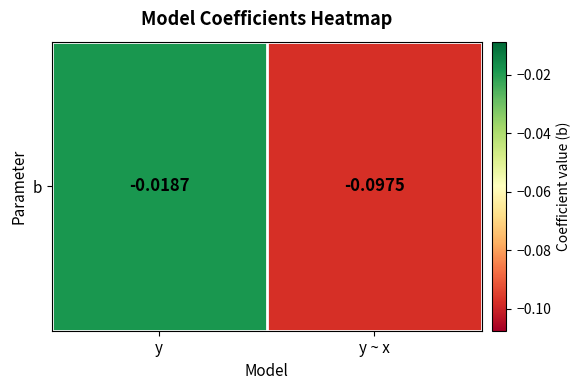

True or false: the data shows -0.0 at y.

True